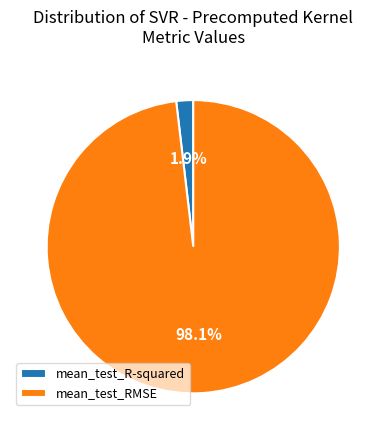

What is the majority slice?

mean_test_RMSE